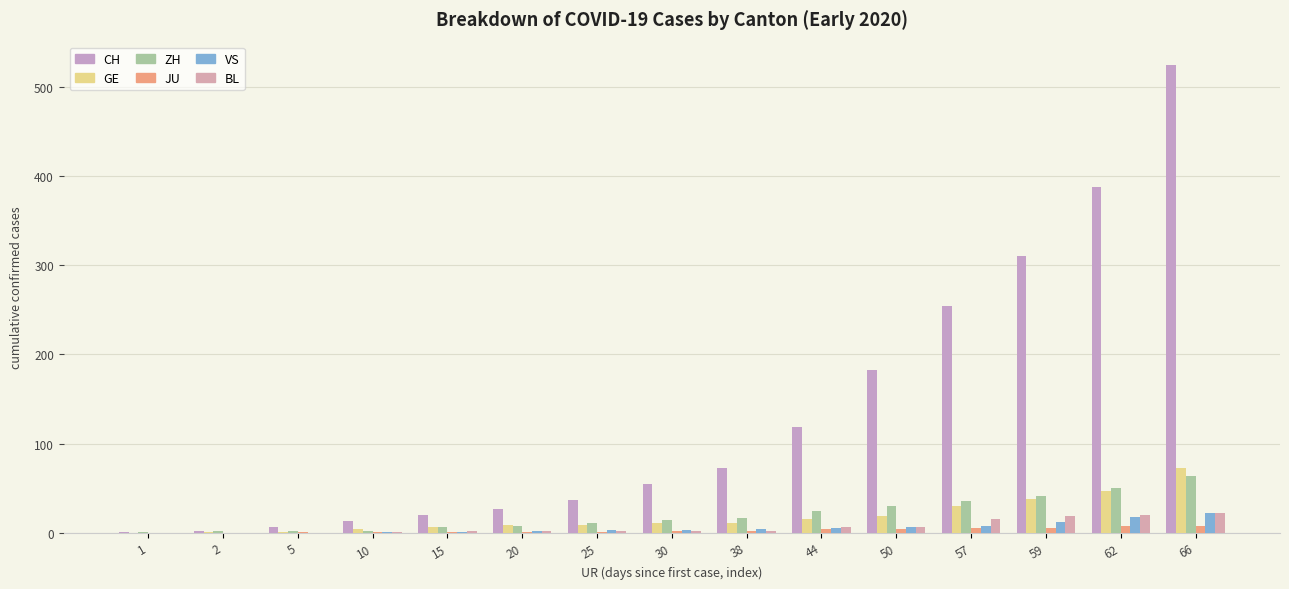

At which label does ZH first exceed 14?

38